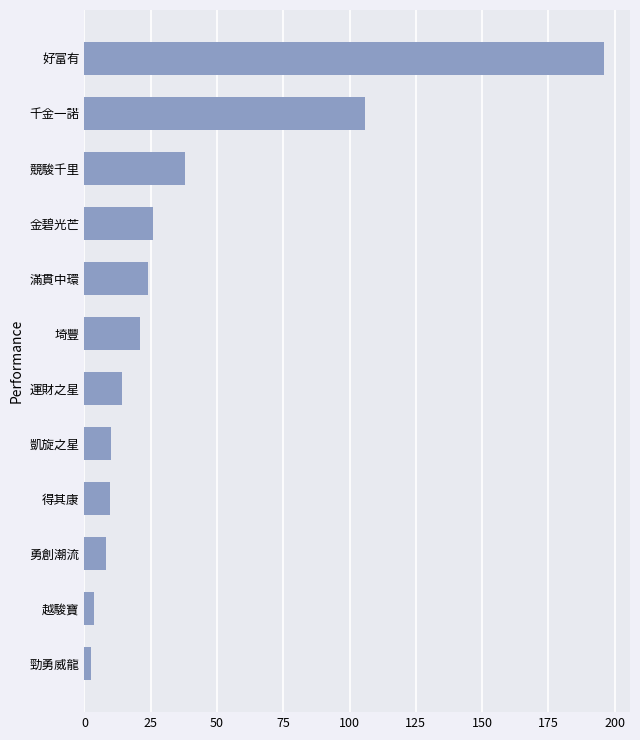

What is the sum of all values?

459.2